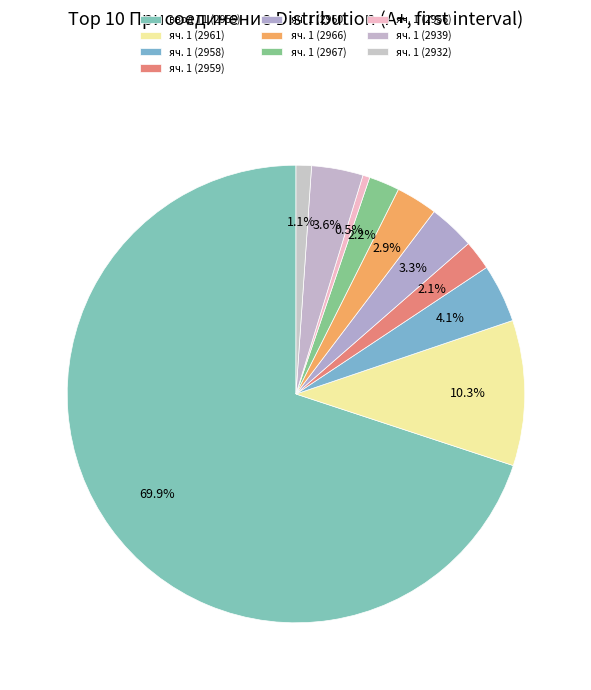

How many slices are in this pie chart?

10